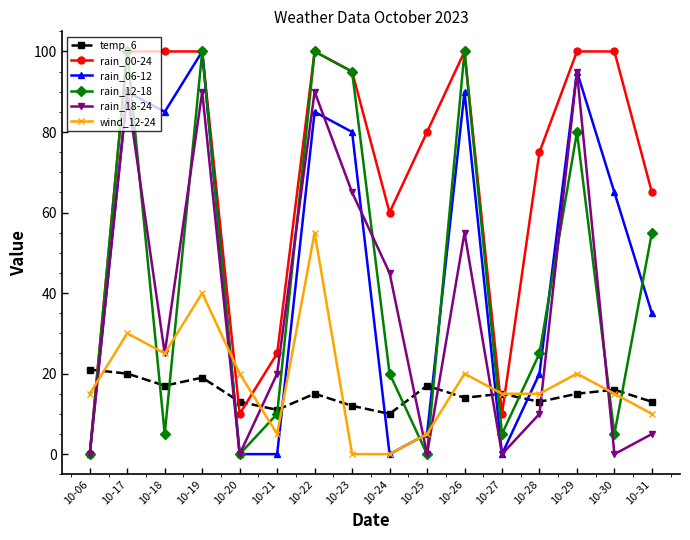

Where is rain_12-18 nearest to the value 50?

10-31